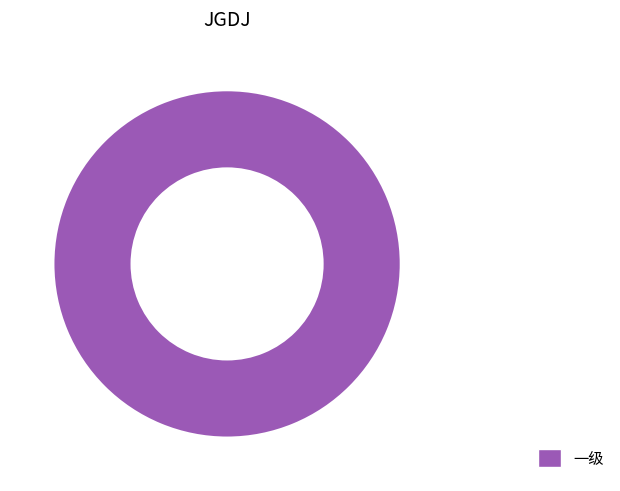

Rank the categories by value from lowest to highest.

一级